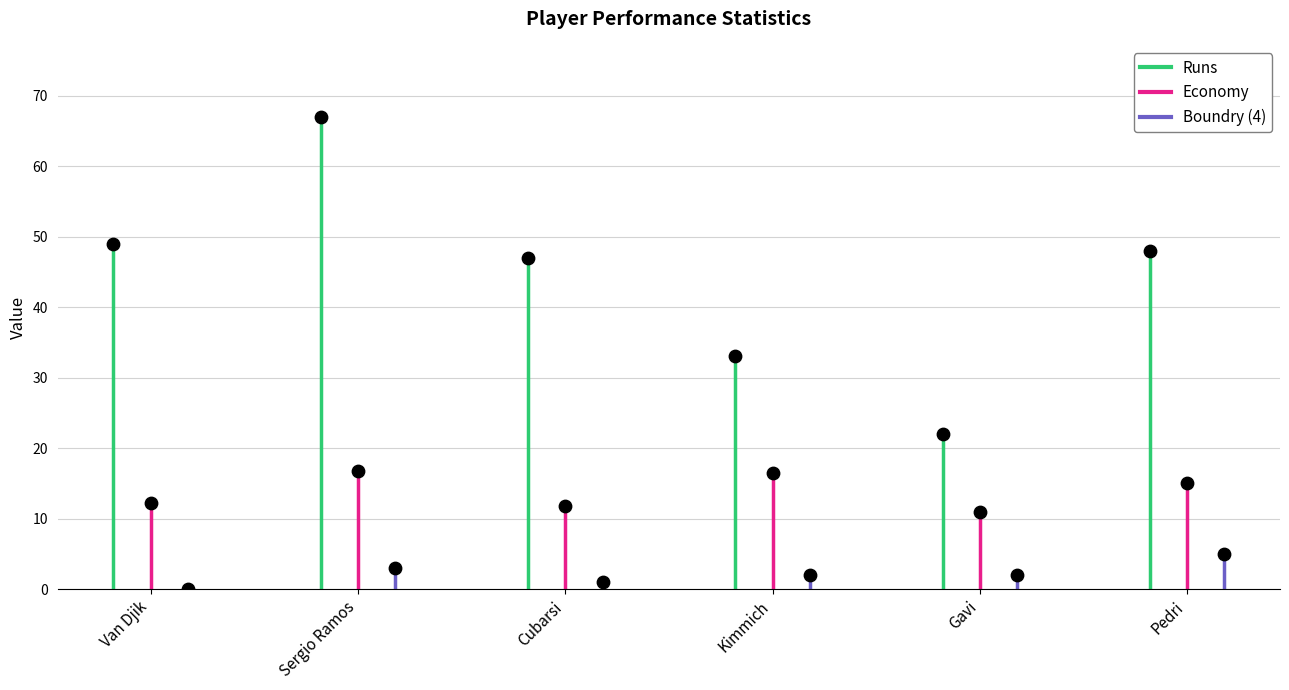

Is the value of Economy at Van Djik greater than the value of Runs at Sergio Ramos?

No